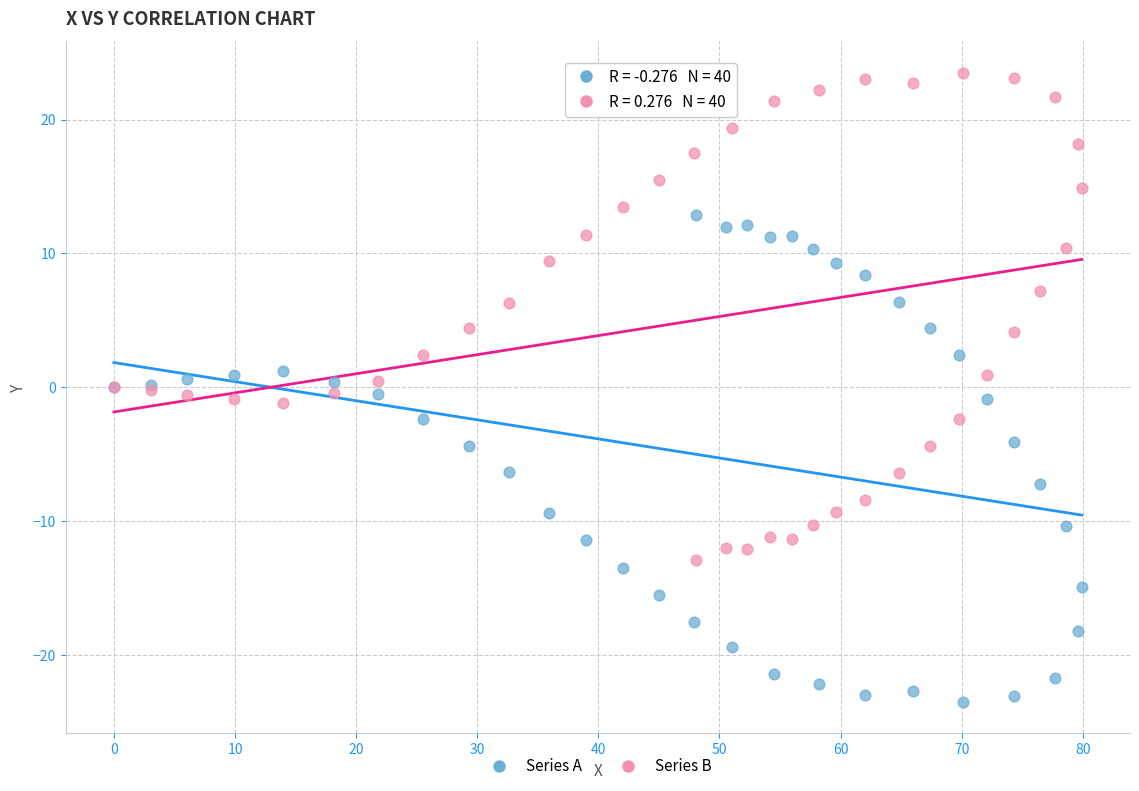

Which series reaches the minimum Y coordinate?

Series A